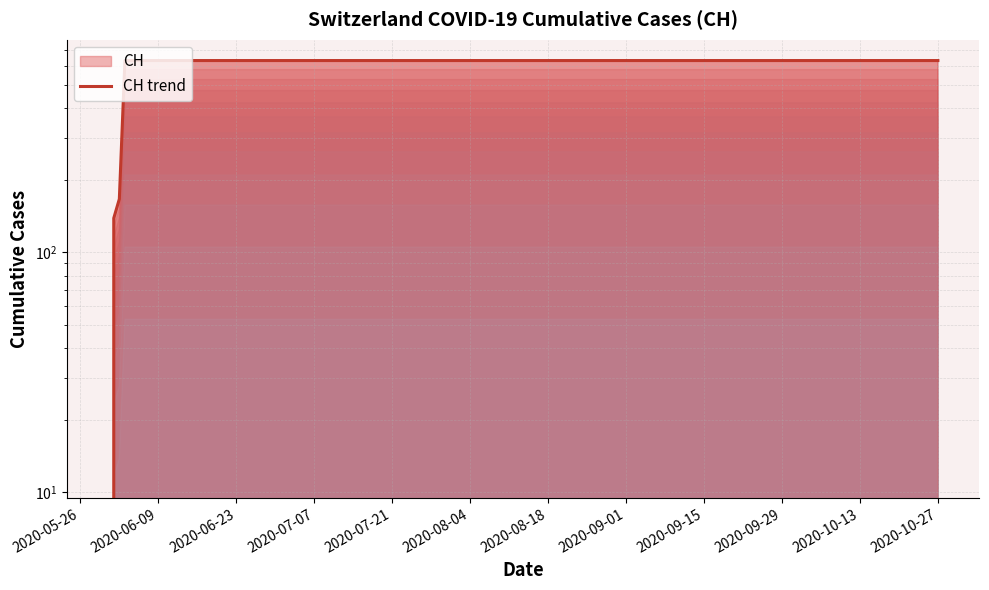

The chart shows a value of 881 at 2020-08-18. True or false?

False